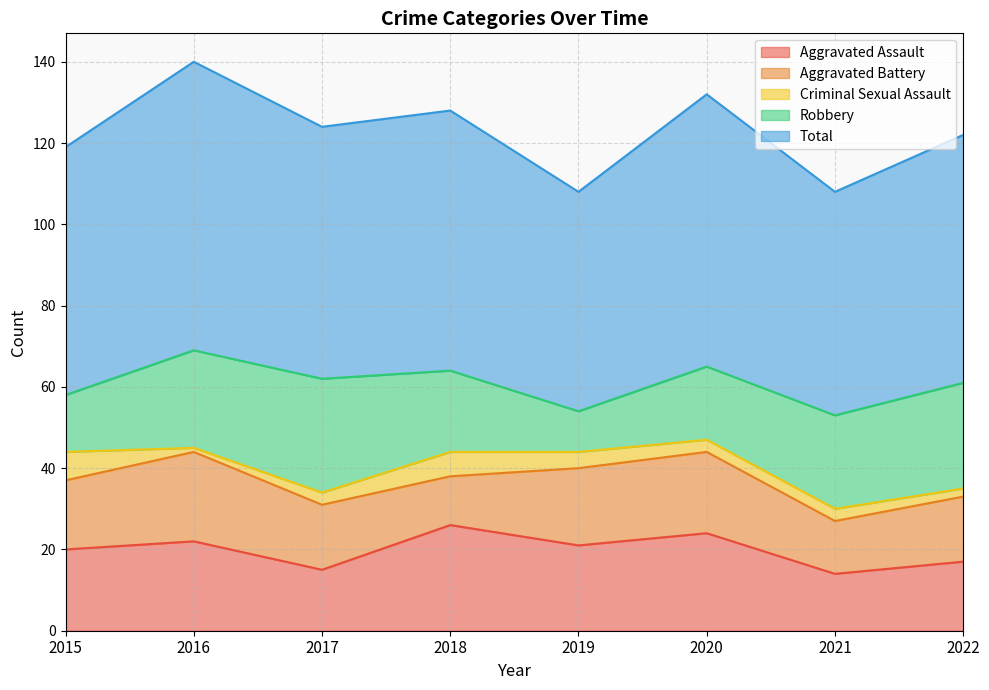

At which label does Aggravated Battery reach its peak?

2016